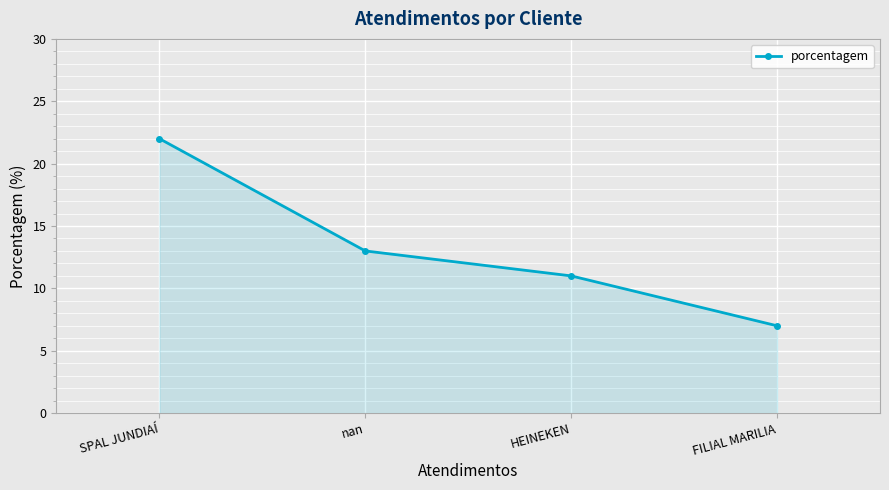

What position from the left is nan?

2